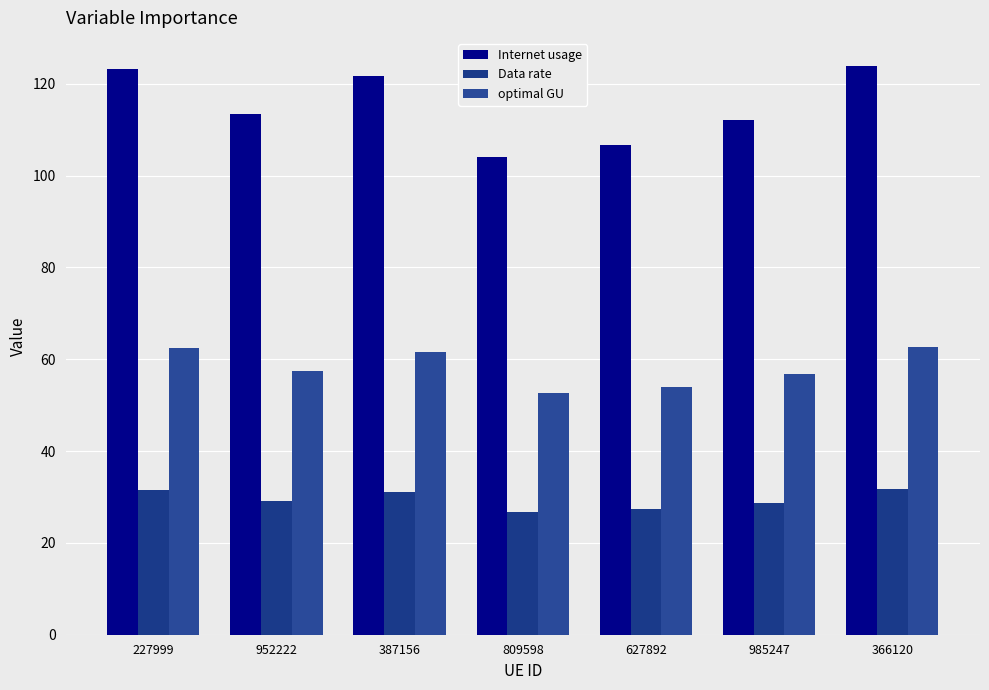

Reading left to right, transcribe all the data shown in this chart.

Internet usage: 227999=123.2	952222=113.5	387156=121.6	809598=104.1	627892=106.6	985247=112.2	366120=123.8
Data rate: 227999=31.5	952222=29.0	387156=31.1	809598=26.6	627892=27.3	985247=28.7	366120=31.7
optimal GU: 227999=62.3	952222=57.4	387156=61.5	809598=52.7	627892=53.9	985247=56.8	366120=62.6